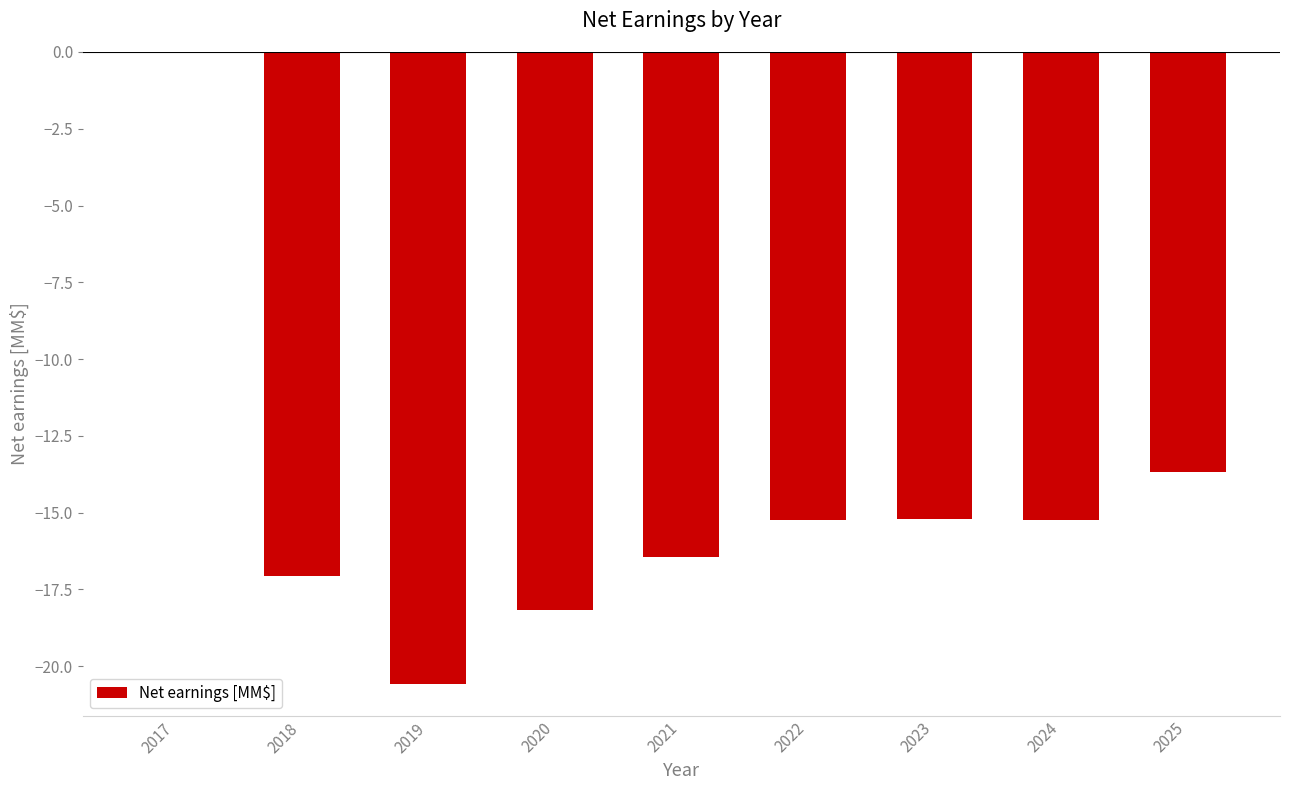

The chart shows a value of -18.2 at 2020. True or false?

True